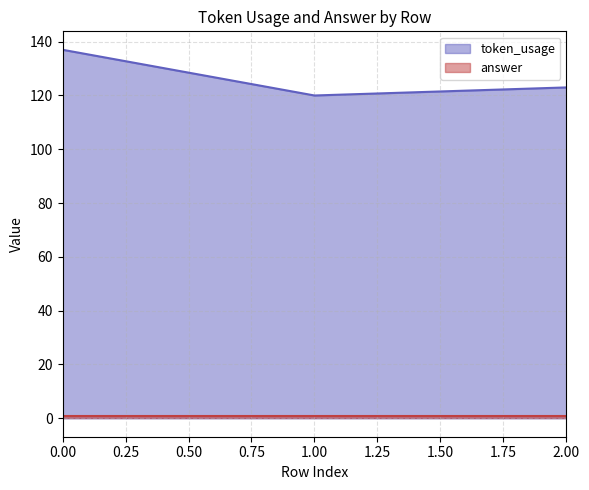

What is the highest value of the token_usage series?

137